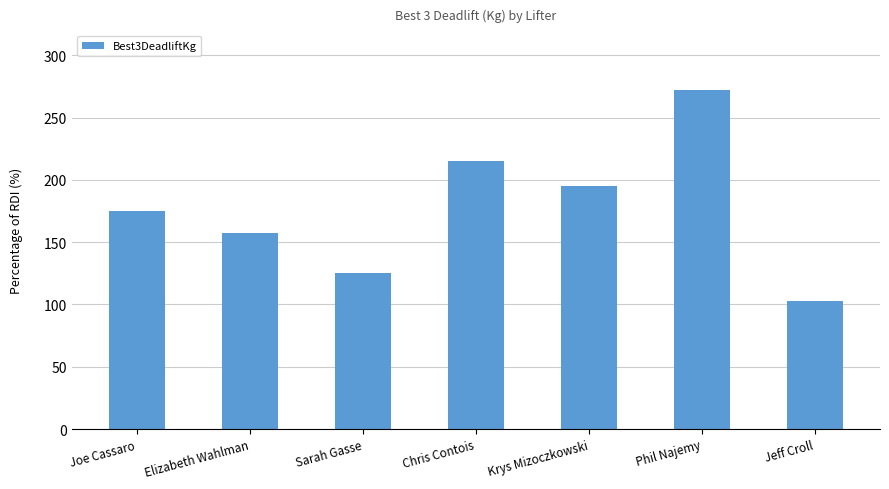

What is the difference between the maximum and minimum values?

170.0